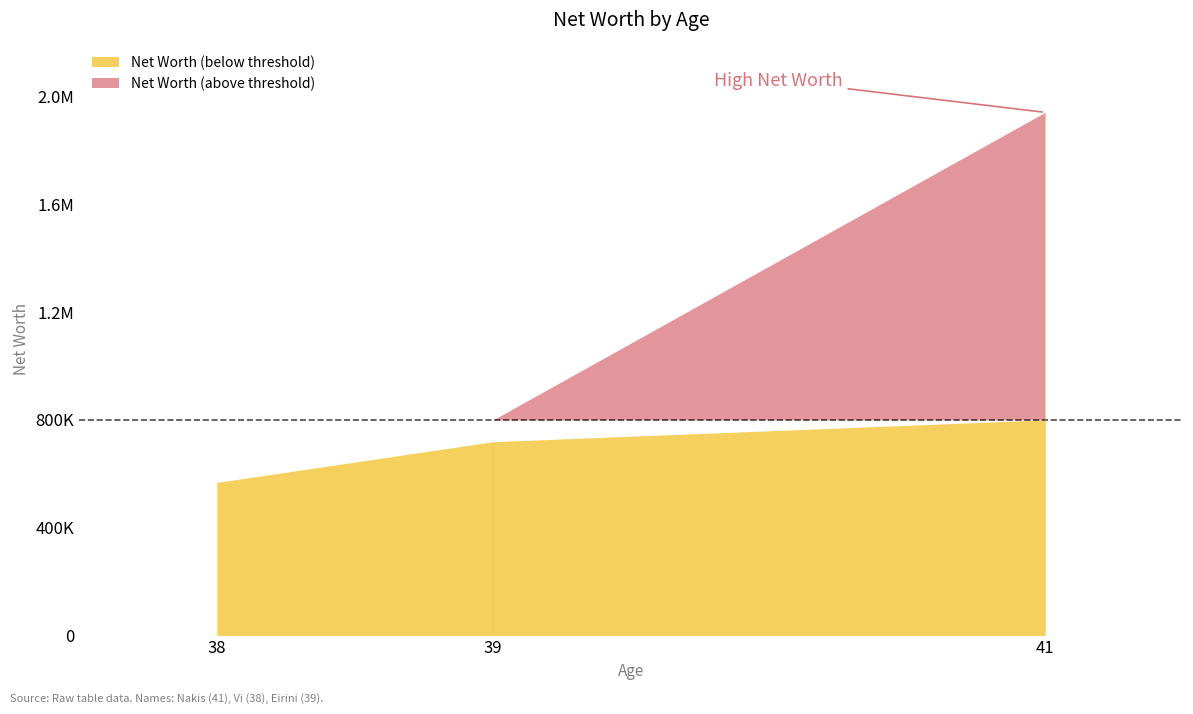

Which label corresponds to the smallest value in the chart?

38